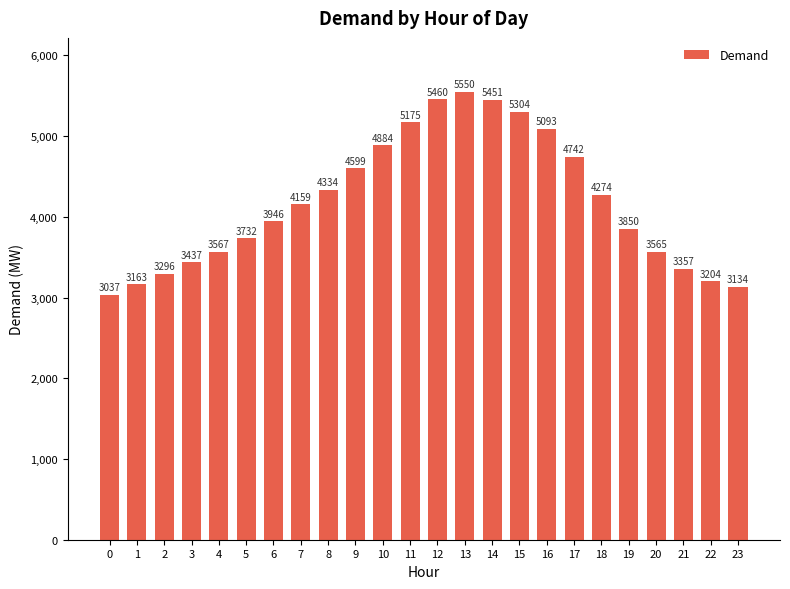

Between 19 and 5, which is larger?

19